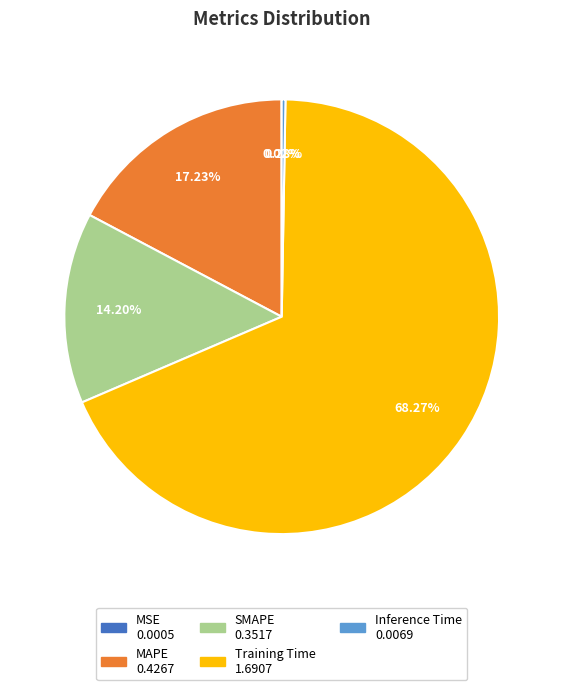

Is the sum of SMAPE and MAPE greater than half?

No